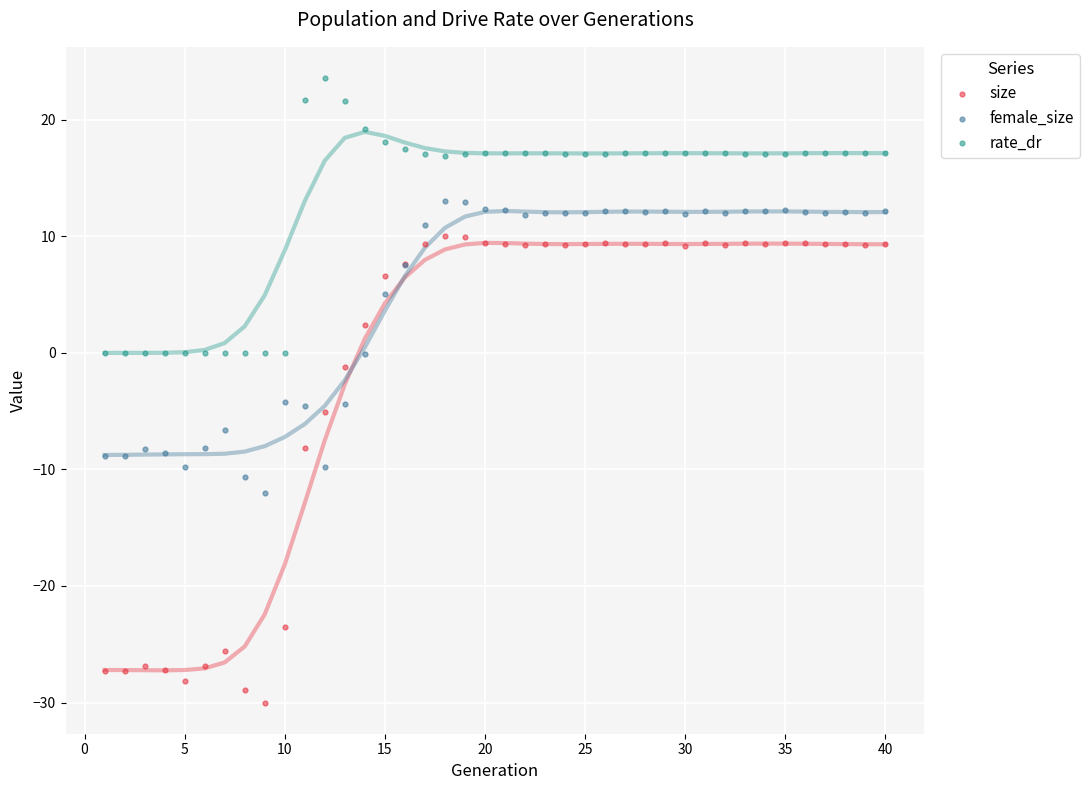

Which series contains the highest Y value?

rate_dr